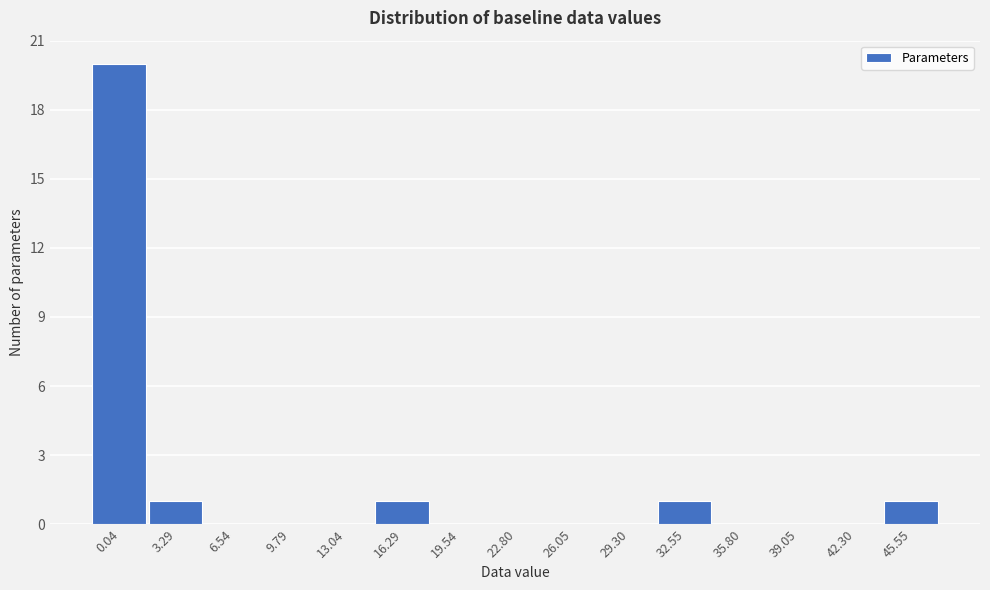

Reading right to left, list all the values displayed in this chart.

45.55=1	42.30=0	39.05=0	35.80=0	32.55=1	29.30=0	26.05=0	22.80=0	19.54=0	16.29=1	13.04=0	9.79=0	6.54=0	3.29=1	0.04=20